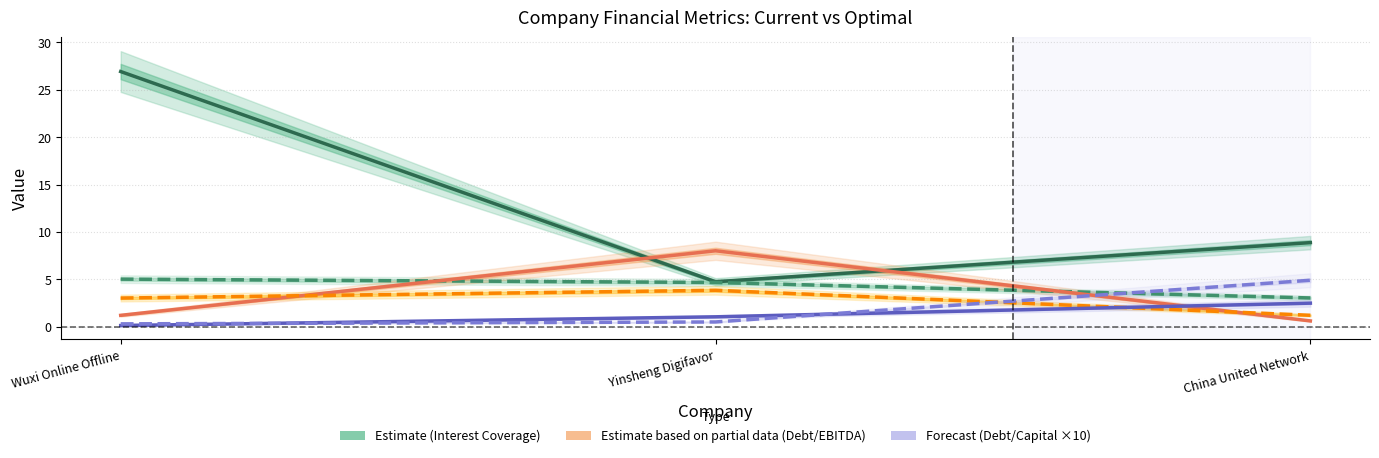

List the labels in order of optimal_debt_ebitda value, largest first.

Yinsheng Digifavor, Wuxi Online Offline, China United Network